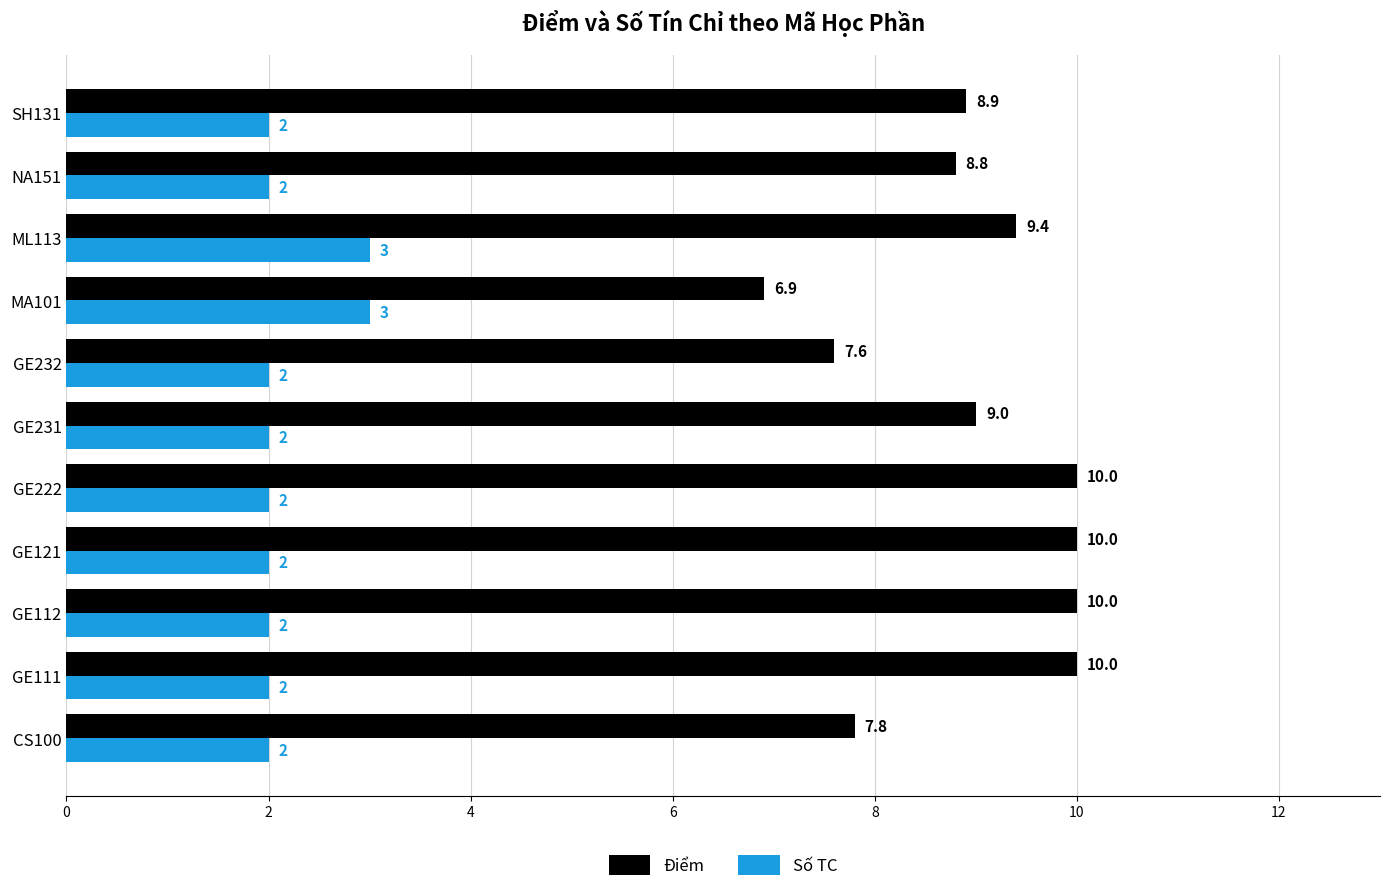

Count the Số TC values in the range 2 to 3.

11